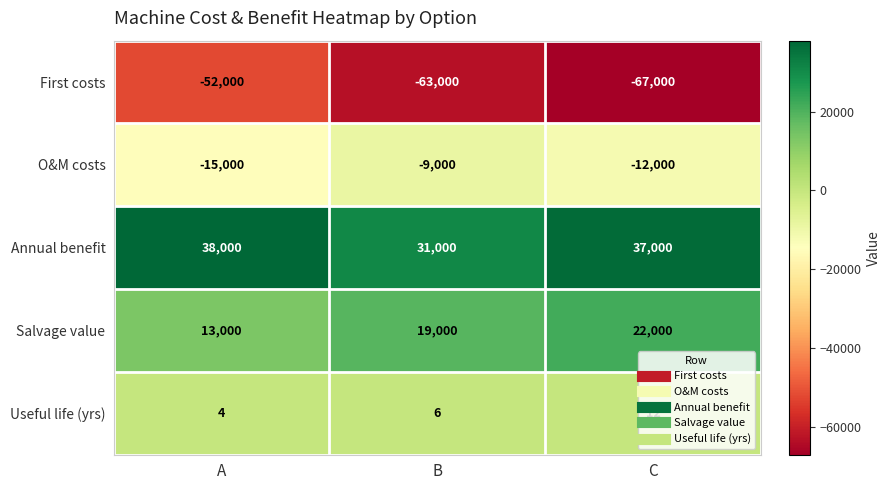

Which label corresponds to the smallest value in the chart?

C